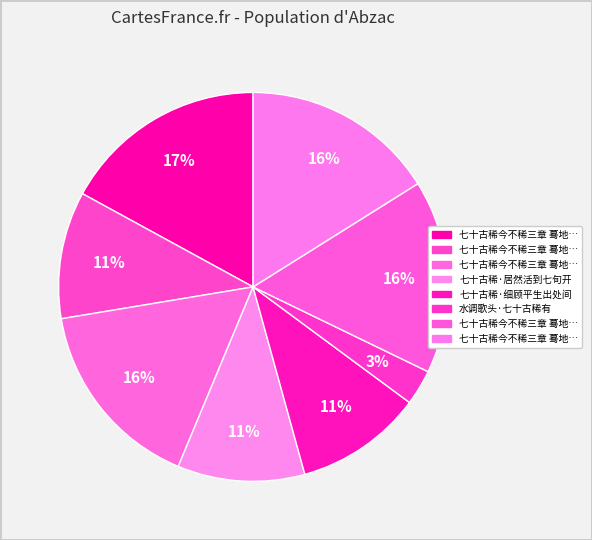

Is there any slice that represents more than half of the pie?

No